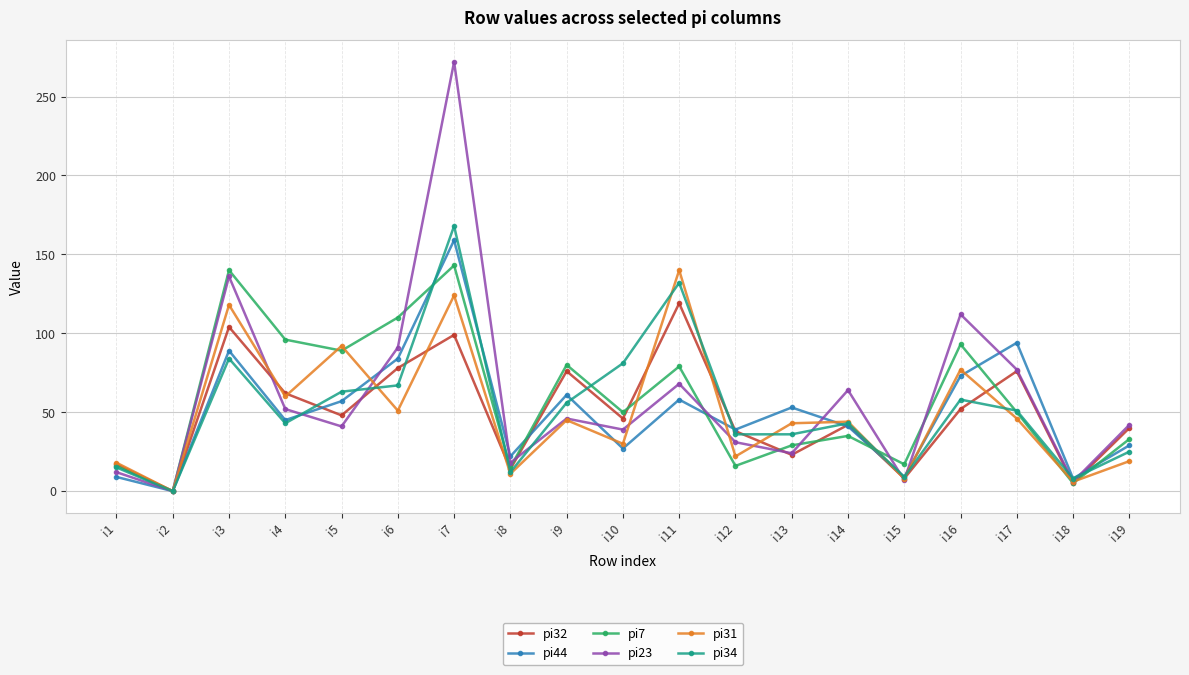

What is the value of the pi23 point at the 17th from the left?

77